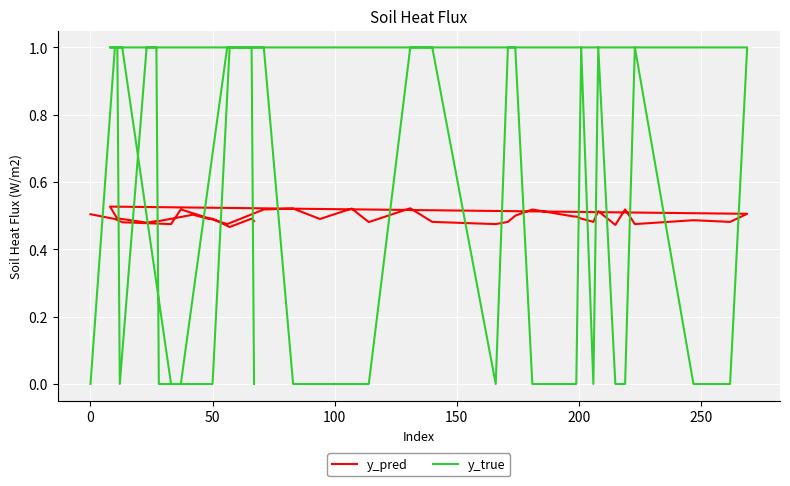

How many distinct data groups are displayed?

2